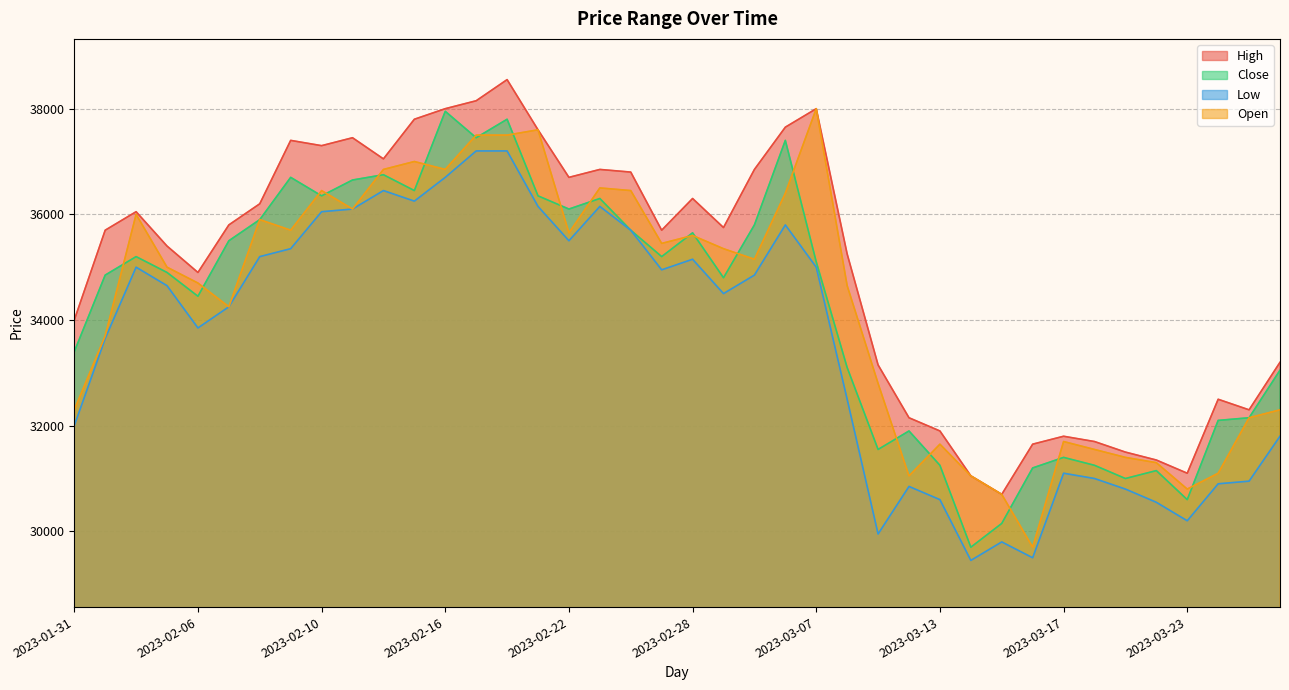

What is the smallest value displayed?

29450